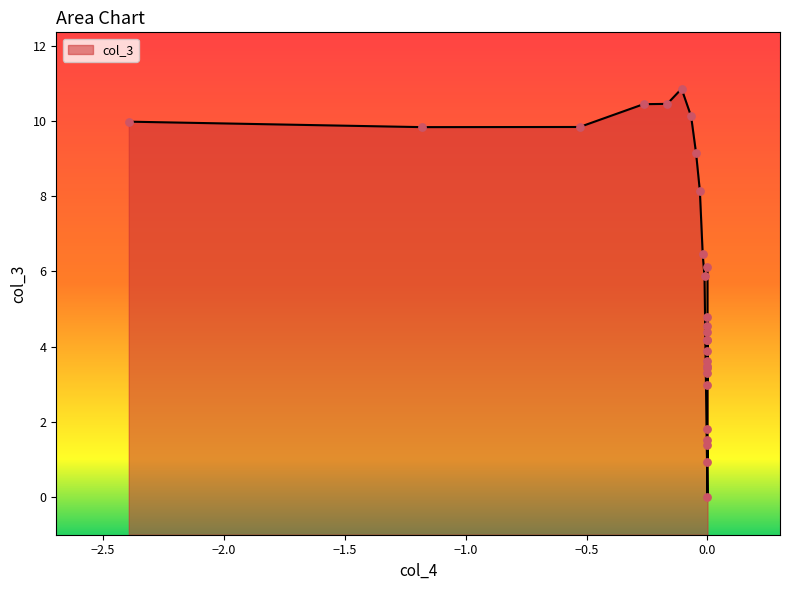

Which has a higher value, 8 or 7?

7